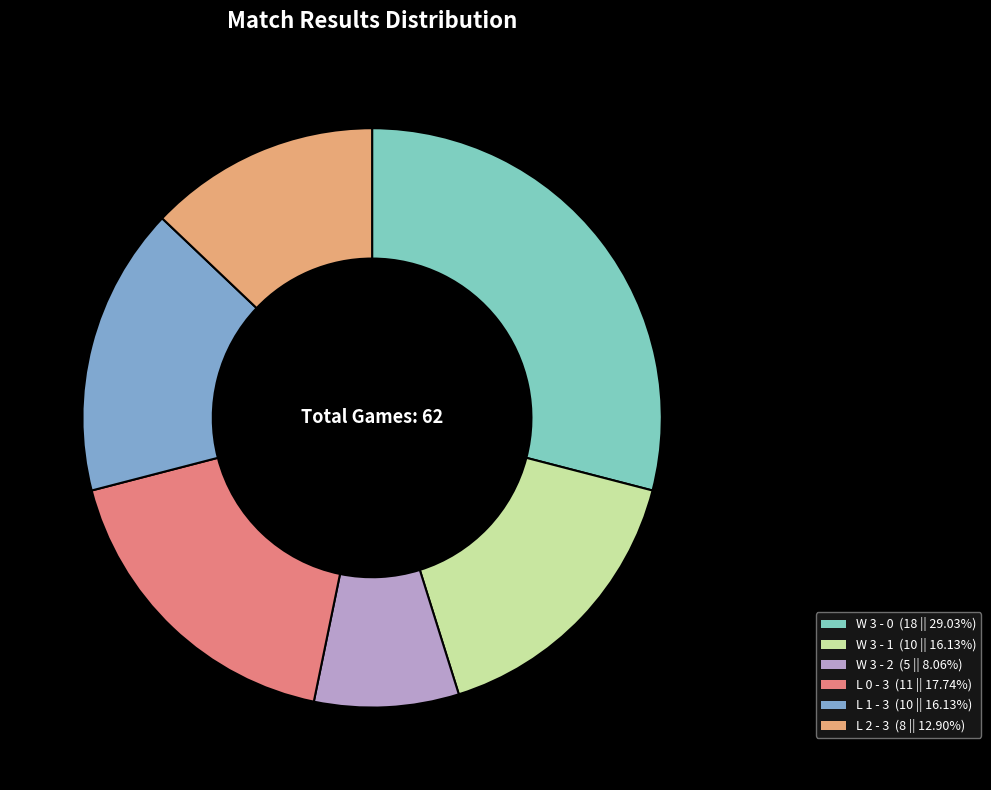

True or false: L 2 - 3 accounts for 2% of the total.

False